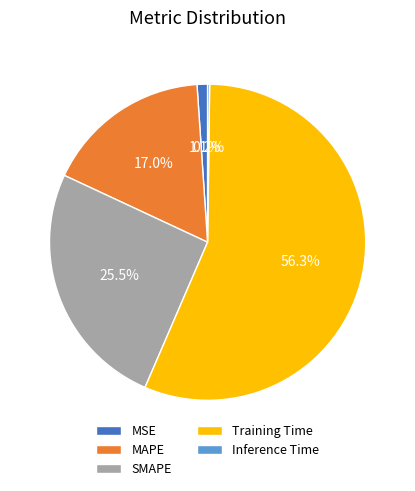

To the nearest percent, what is the difference between the largest and smallest slice percentages?

56%